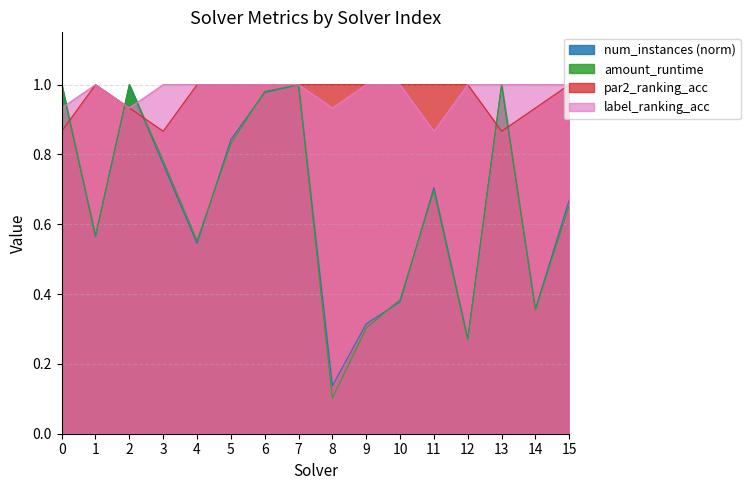

Does the chart have visible grid lines?

Yes